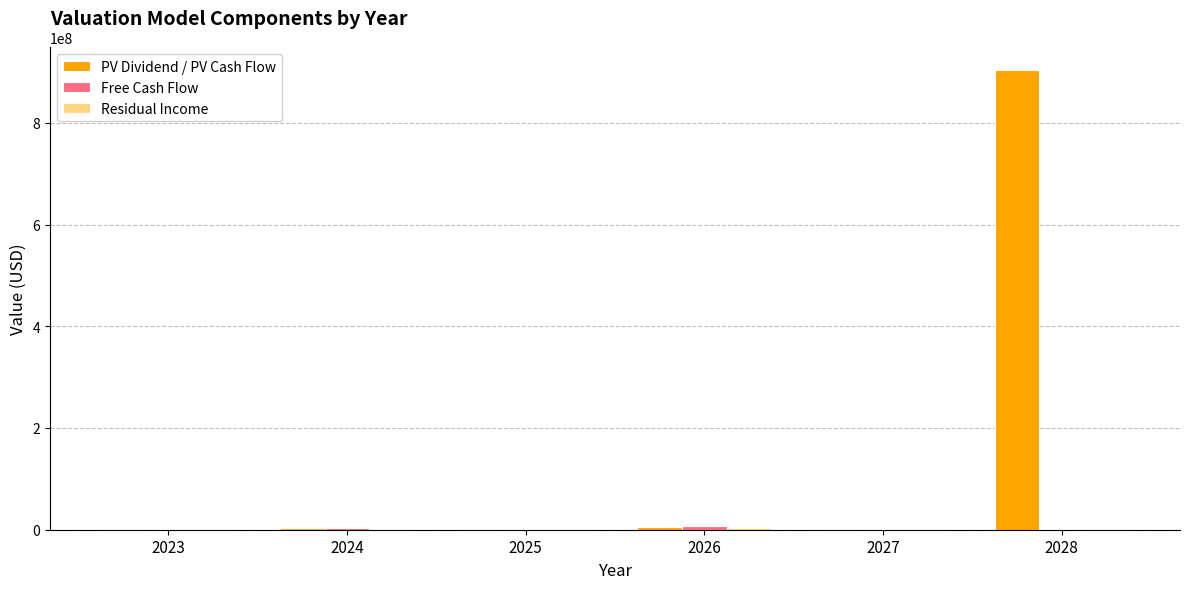

What is the maximum value shown in the chart?

902954710.4